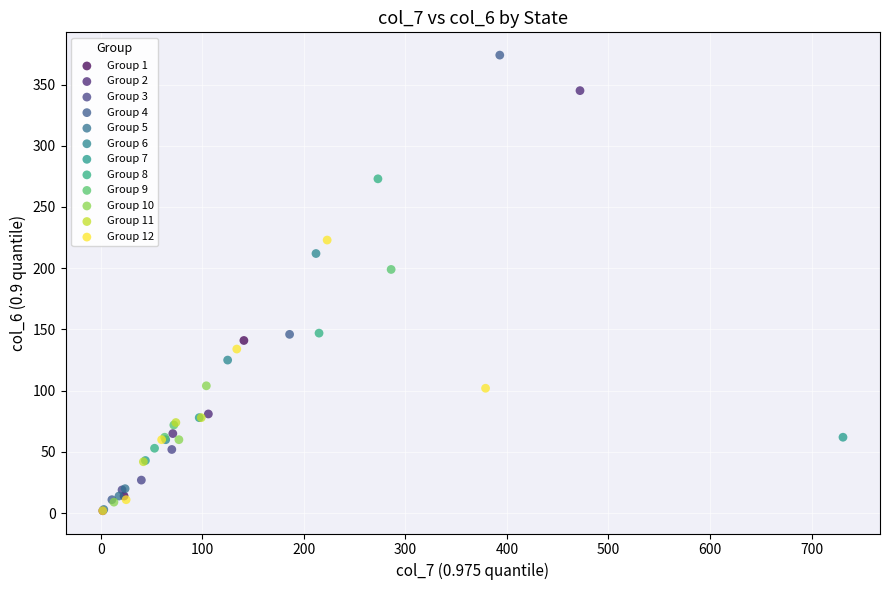

Which series has the widest spread of Y values?

Group 4